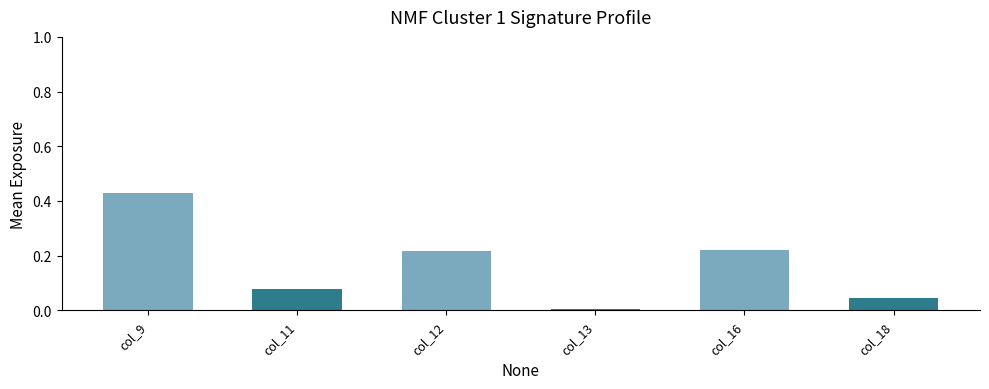

Between col_9 and col_11, which is larger?

col_9